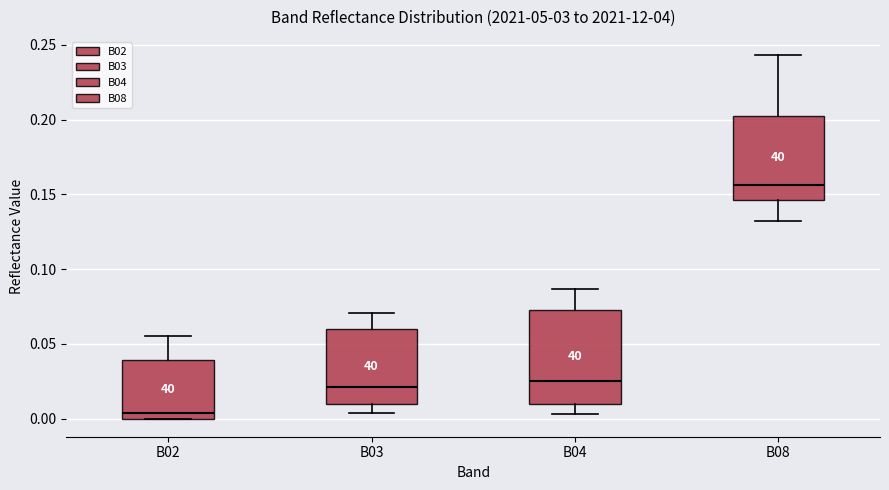

Reading left to right, read every box against the y-axis: the position of its median line, the range the box covers, and the ends of its whiskers. The values are not printed on the chart, so give them approximately, as read against the axis.

B02: median 0.005, box 0.000 to 0.040, whiskers 0.000 to 0.055
B03: median 0.020, box 0.010 to 0.060, whiskers 0.005 to 0.070
B04: median 0.025, box 0.010 to 0.075, whiskers 0.005 to 0.085
B08: median 0.155, box 0.145 to 0.205, whiskers 0.130 to 0.245